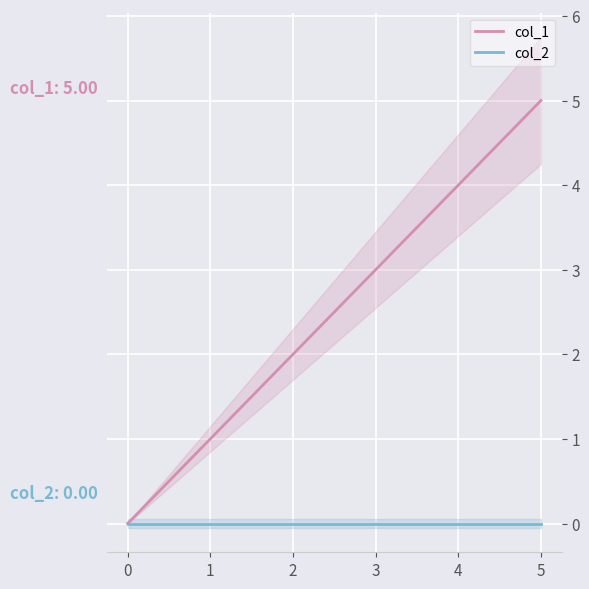

What is the value of the col_1 point at the 3rd from the left?

2